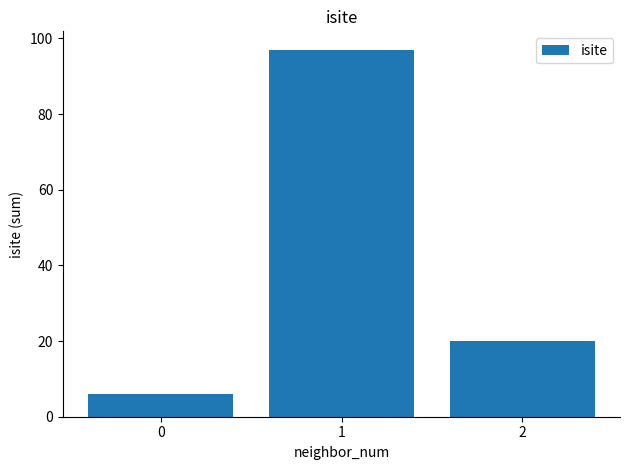

Reading left to right, what are all the values shown in this chart?

6	97	20